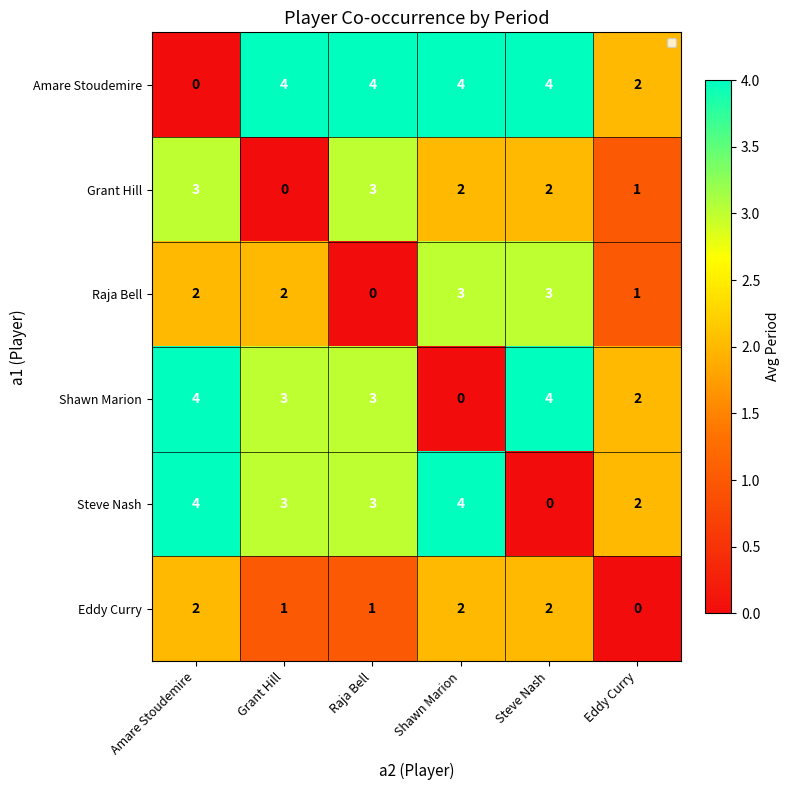

What is the difference between the highest and lowest values at Amare Stoudemire?

4